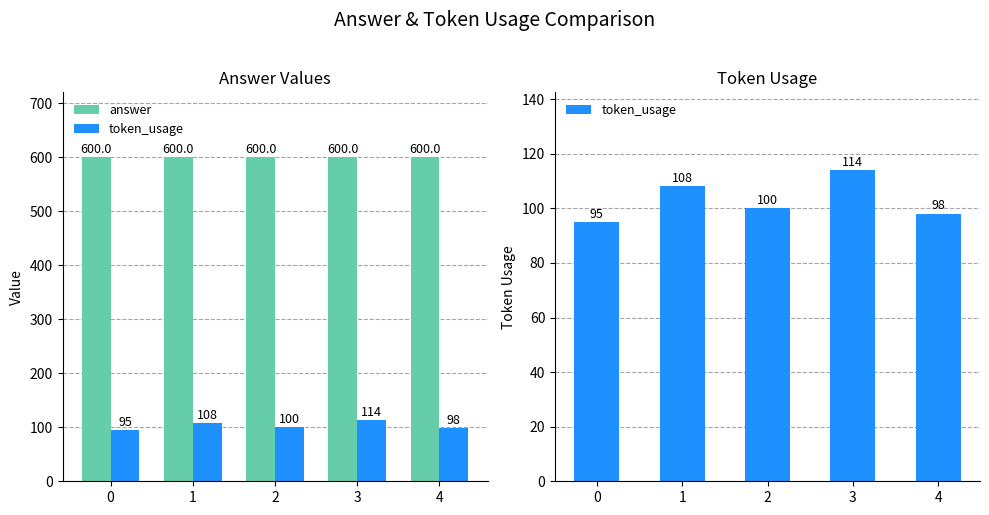

What is the difference between the token_usage values at 2 and 0?

5